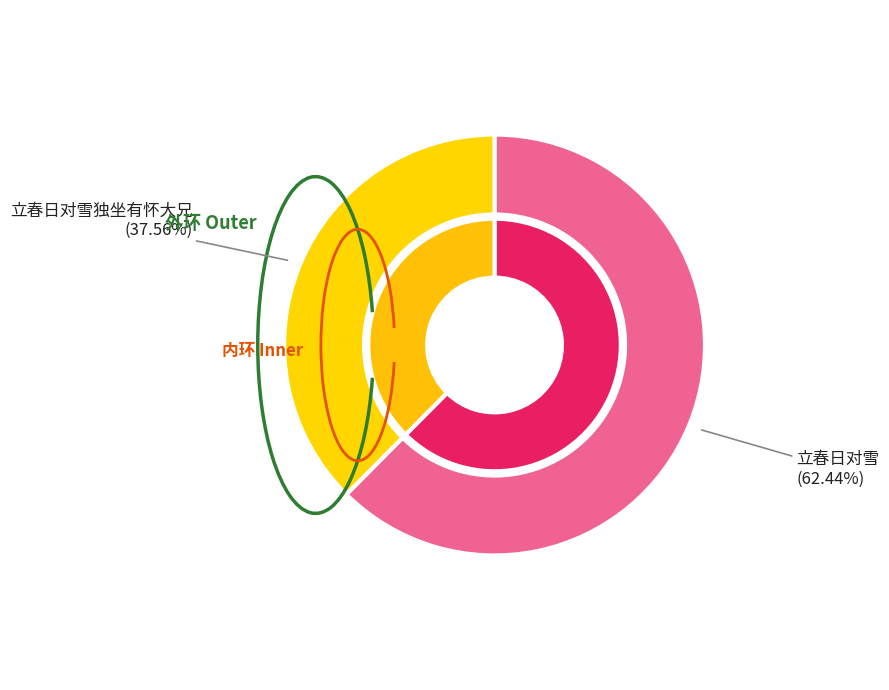

Rank the categories by value from highest to lowest.

立春日对雪, 立春日对雪独坐有怀大兄